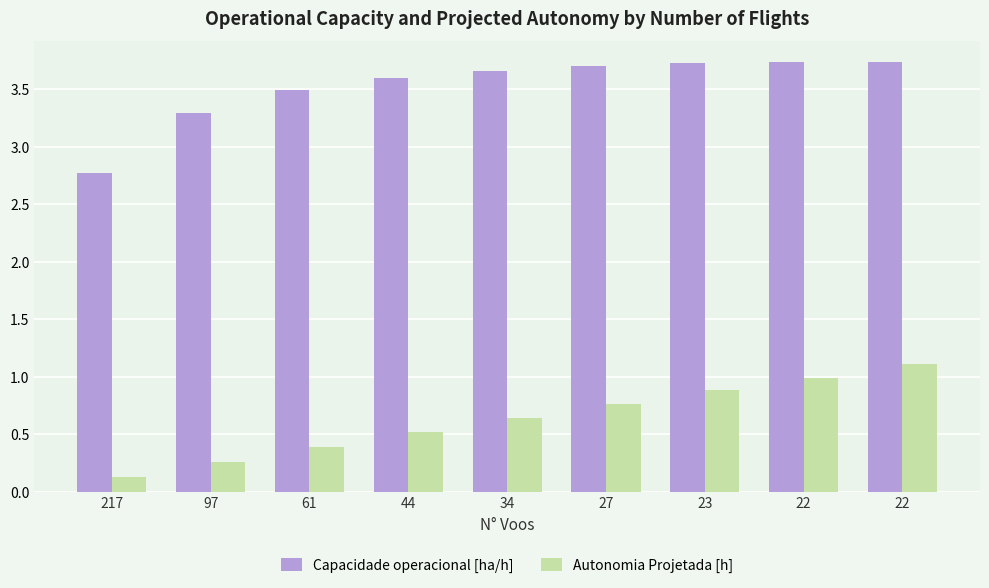

Which category has the highest value across all series?

22